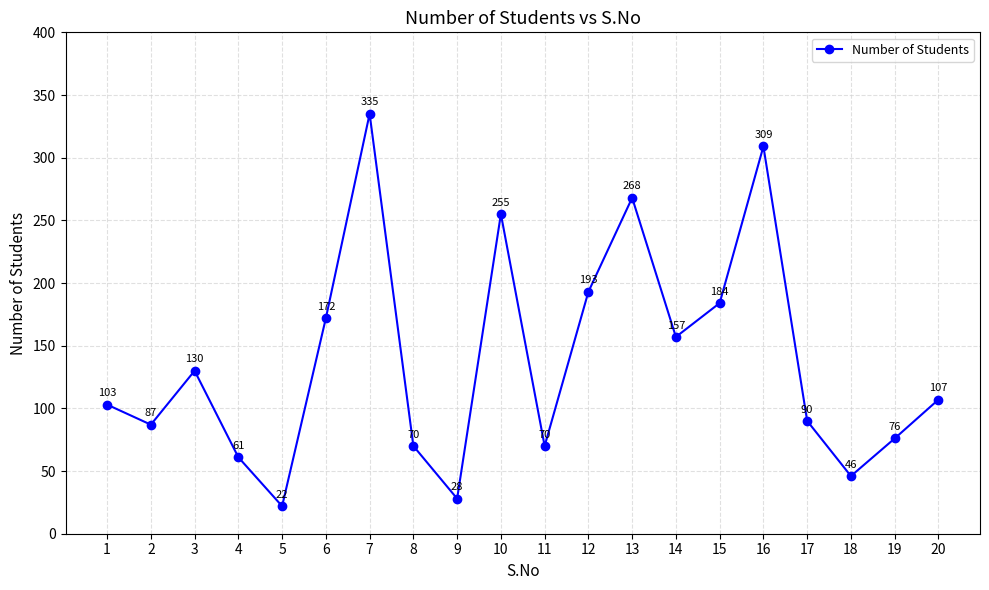

Reading left to right, list all the values displayed in this chart.

1=103	2=87	3=130	4=61	5=22	6=172	7=335	8=70	9=28	10=255	11=70	12=193	13=268	14=157	15=184	16=309	17=90	18=46	19=76	20=107